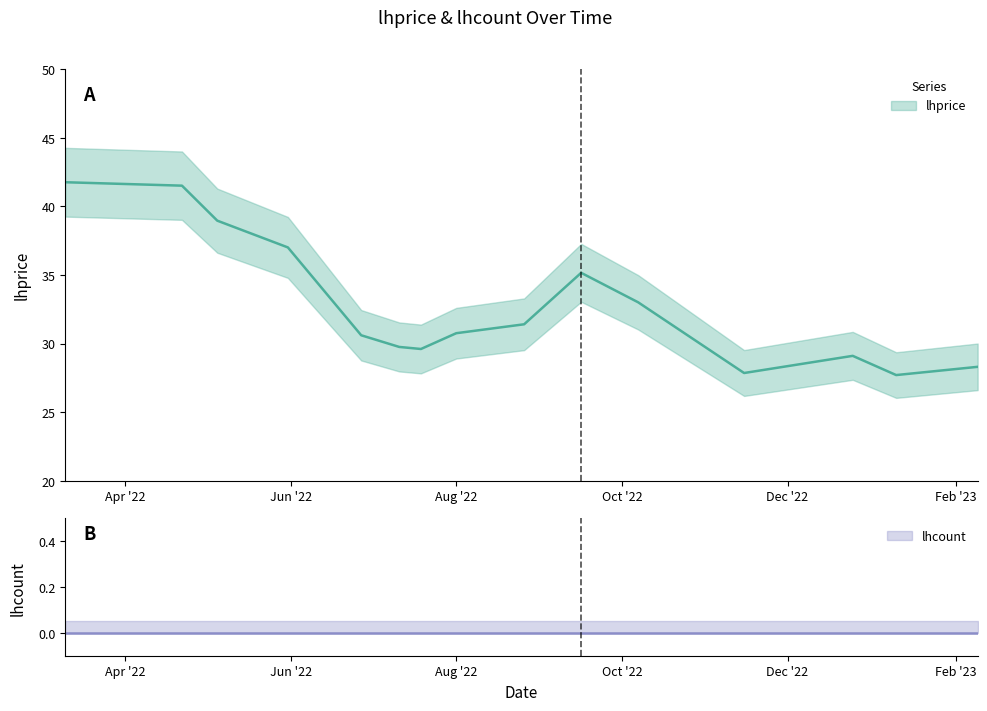

At which category does the data reach its first local peak?

2022-09-16